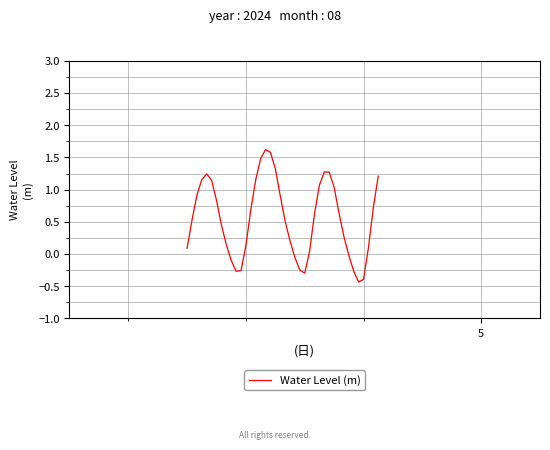

How many interior local valleys (lower than both neighbors) does the data have?

3